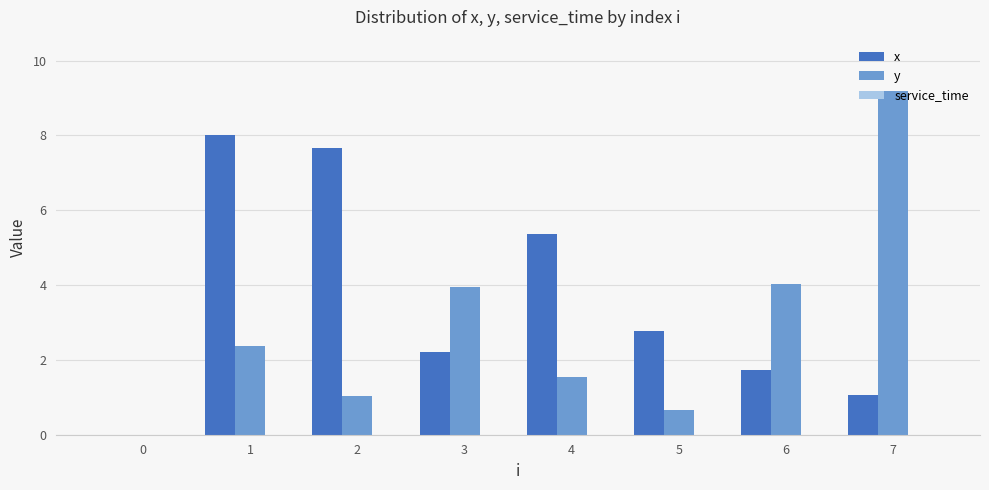

The x series shows 0.6 at 3. True or false?

False